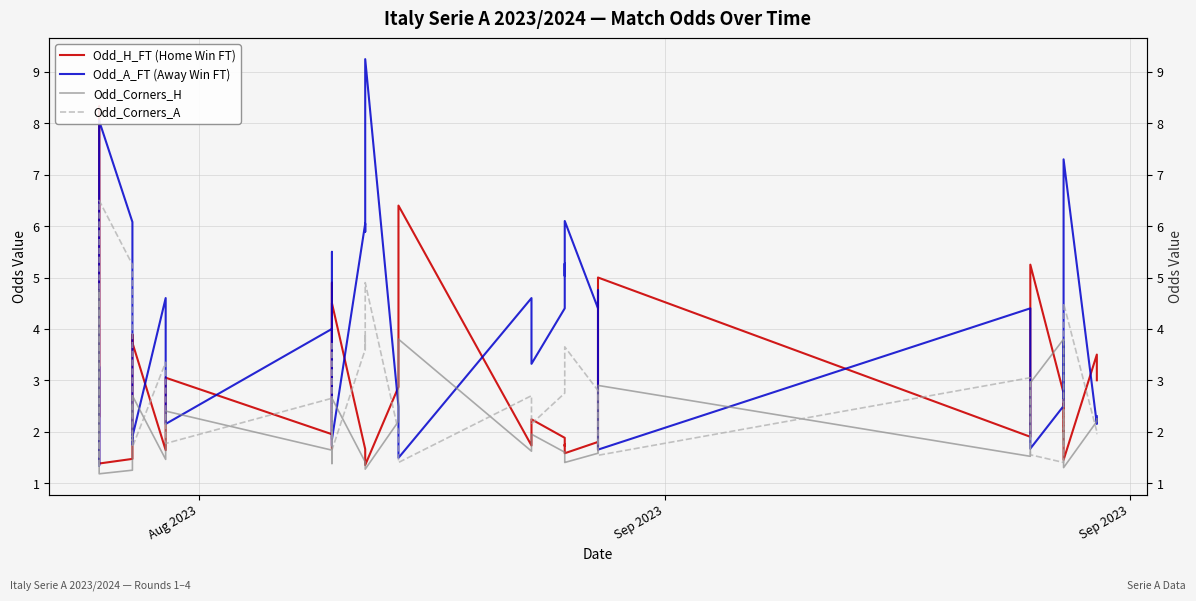

Reading left to right, what are all the values shown in this chart?

Odd_H_FT (Home Win FT): 2.3	8.3	3.4	1.4	1.5	3.9	3.7	3.7	1.6	3.0	1.9	4.9	1.7	4.5	1.7	1.7	1.5	1.4	2.9	6.4	1.7	2.2	1.9	1.7	1.8	1.6	1.8	1.6	1.9	5.0	1.9	2.1	5.2	2.8	2.0	2.5	2.4	1.4	3.5	3.0
Odd_A_FT (Away Win FT): 3.2	1.3	2.2	8.1	6.1	1.8	1.9	1.9	4.6	2.1	4.0	1.7	5.5	1.9	6.0	5.9	7.2	9.2	2.5	1.5	4.6	3.3	4.4	5.3	5.0	6.1	4.4	4.8	4.1	1.6	4.4	3.3	1.7	2.5	3.8	2.6	2.8	7.3	2.1	2.3
Odd_Corners_H: 1.9	4.8	2.5	1.2	1.2	2.5	2.3	2.7	1.5	2.4	1.6	2.5	1.4	2.6	1.4	1.4	1.4	1.3	2.2	3.8	1.6	1.9	1.6	1.5	1.4	1.4	1.6	1.6	1.6	2.9	1.5	1.7	3.0	3.8	1.8	2.0	1.9	1.3	2.2	2.2
Odd_Corners_A: 2.3	1.3	1.8	6.5	5.2	1.8	1.9	1.7	3.4	1.8	2.6	1.7	3.8	1.6	3.6	3.9	3.6	4.9	2.0	1.4	2.7	2.1	2.8	3.2	3.6	3.6	2.8	2.7	2.7	1.5	3.0	2.5	1.6	1.4	2.4	2.0	2.2	4.5	2.0	1.9